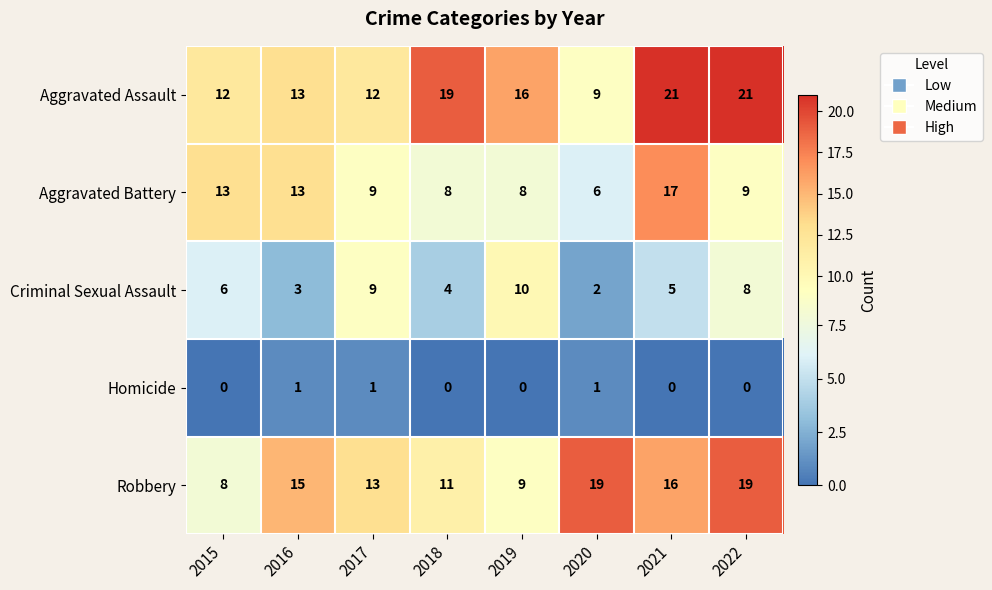

At which category is the sum across all series the highest?

2021